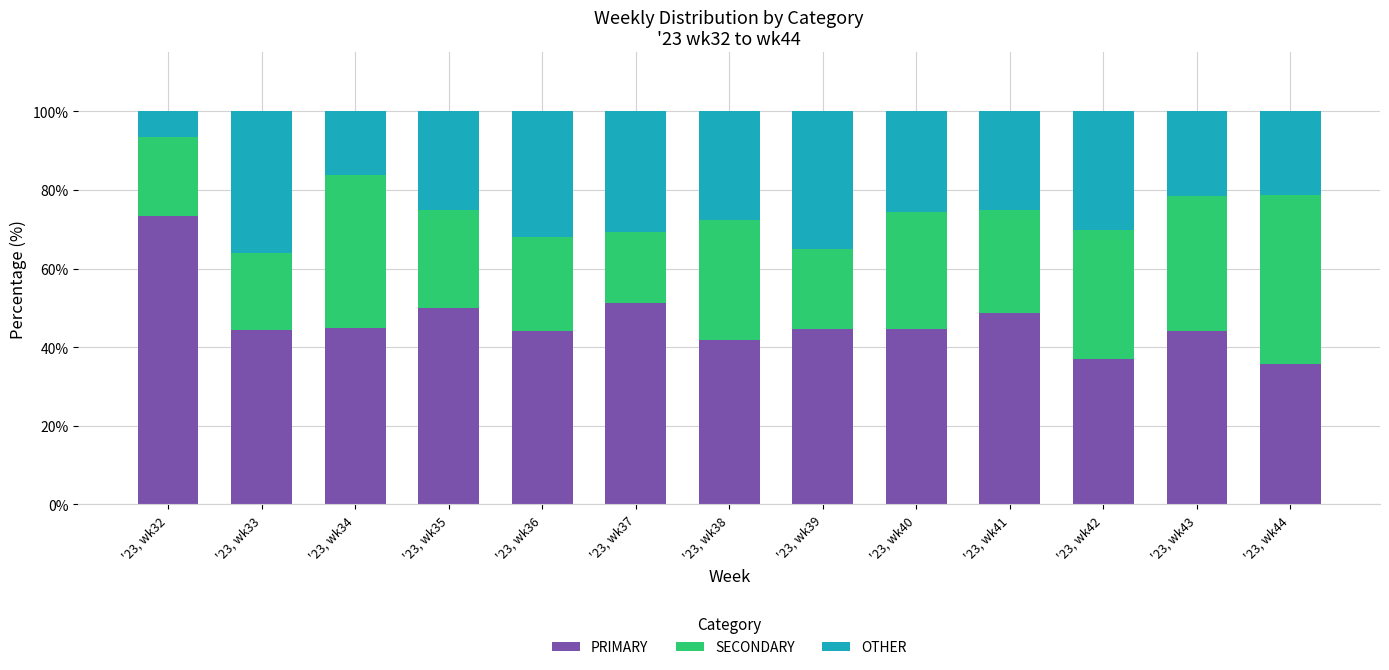

Which category has the highest value in the PRIMARY series?

'23, wk32